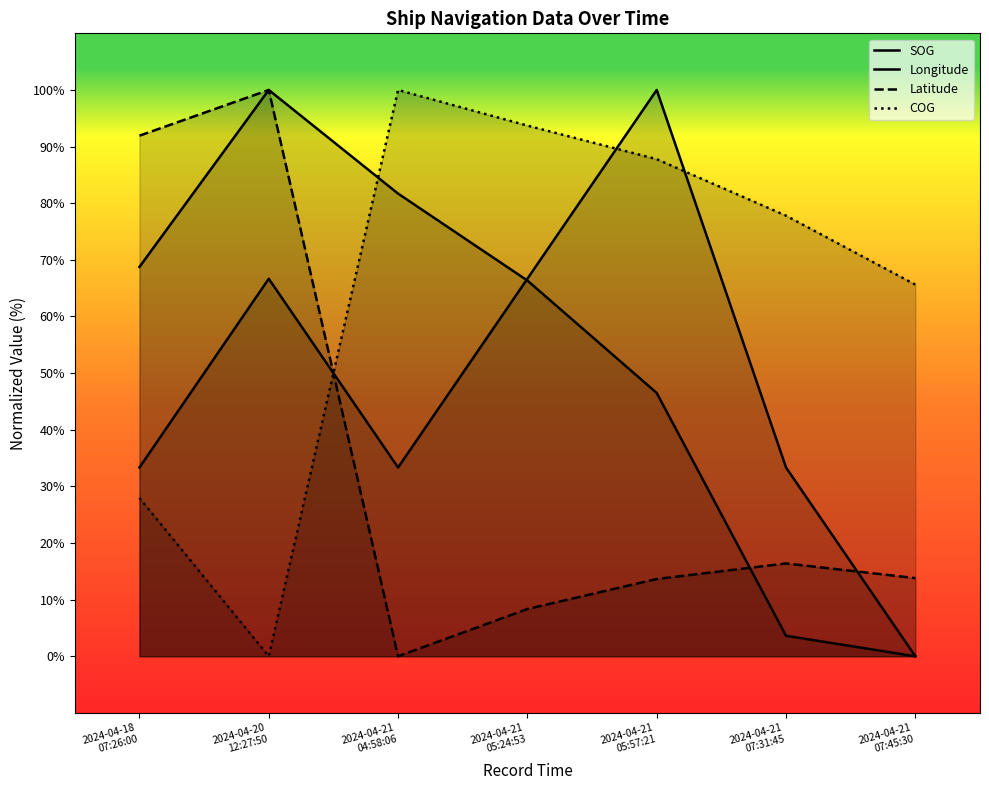

List the labels in order of Latitude value, smallest first.

2024-04-21
04:58:06, 2024-04-21
05:24:53, 2024-04-21
05:57:21, 2024-04-21
07:45:30, 2024-04-21
07:31:45, 2024-04-18
07:26:00, 2024-04-20
12:27:50